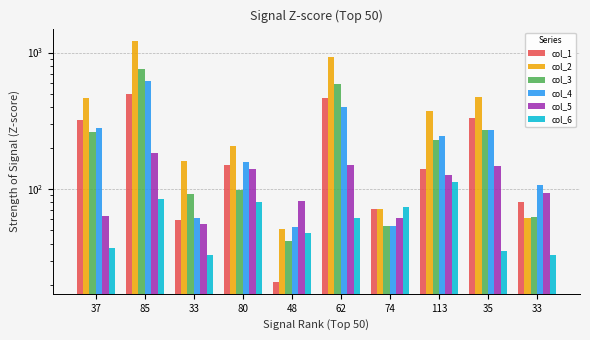

What are all the series names shown in the legend?

col_1, col_2, col_3, col_4, col_5, col_6